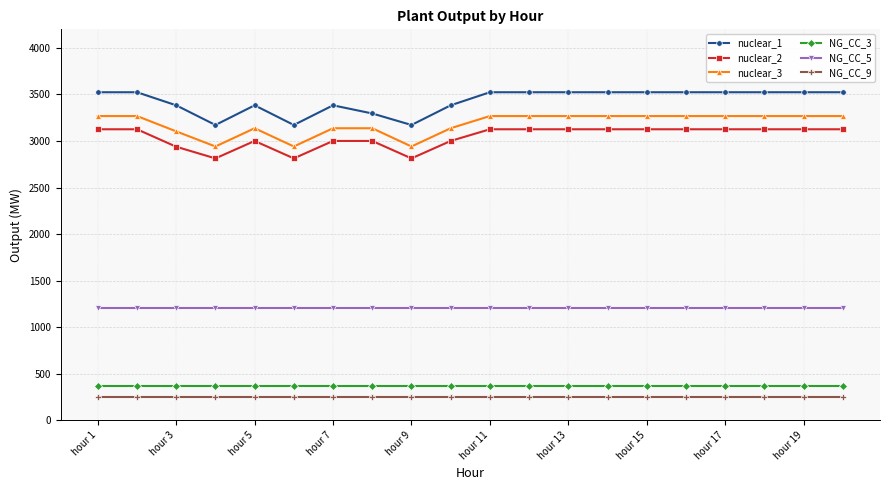

What is the lowest value of the nuclear_3 series?

2941.0